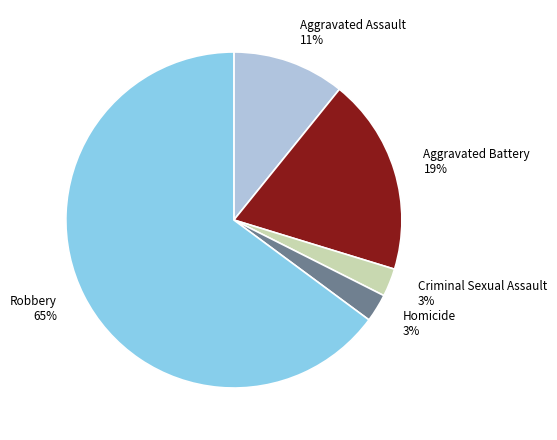

What is the largest slice in the pie chart?

Robbery